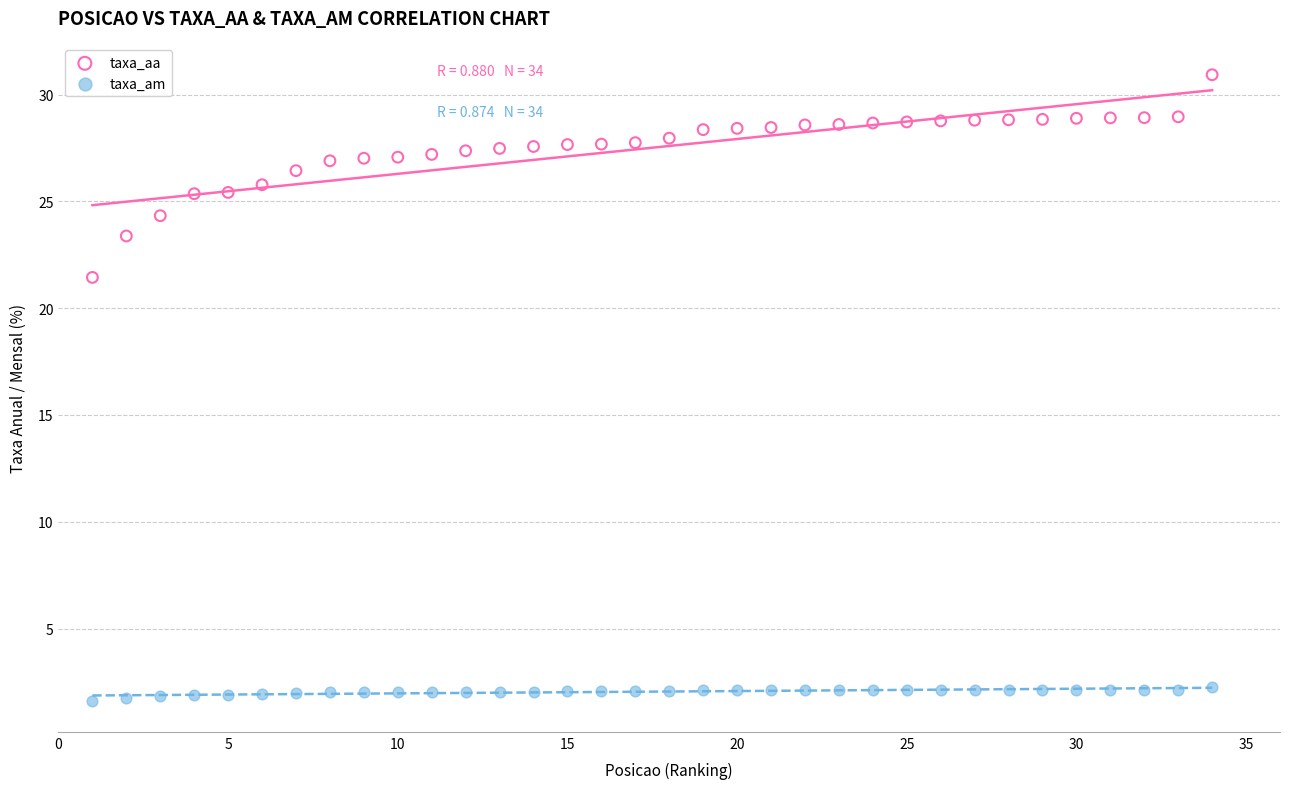

Which series contains the lowest Y value?

taxa_am